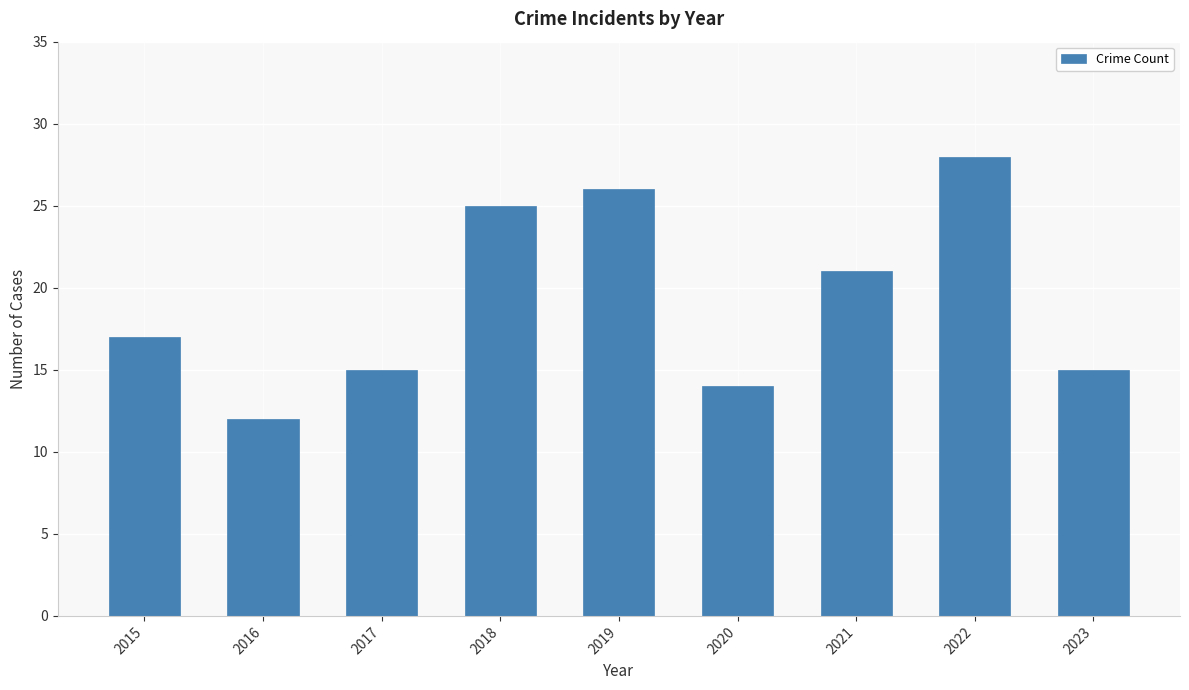

What is the maximum value shown in the chart?

28